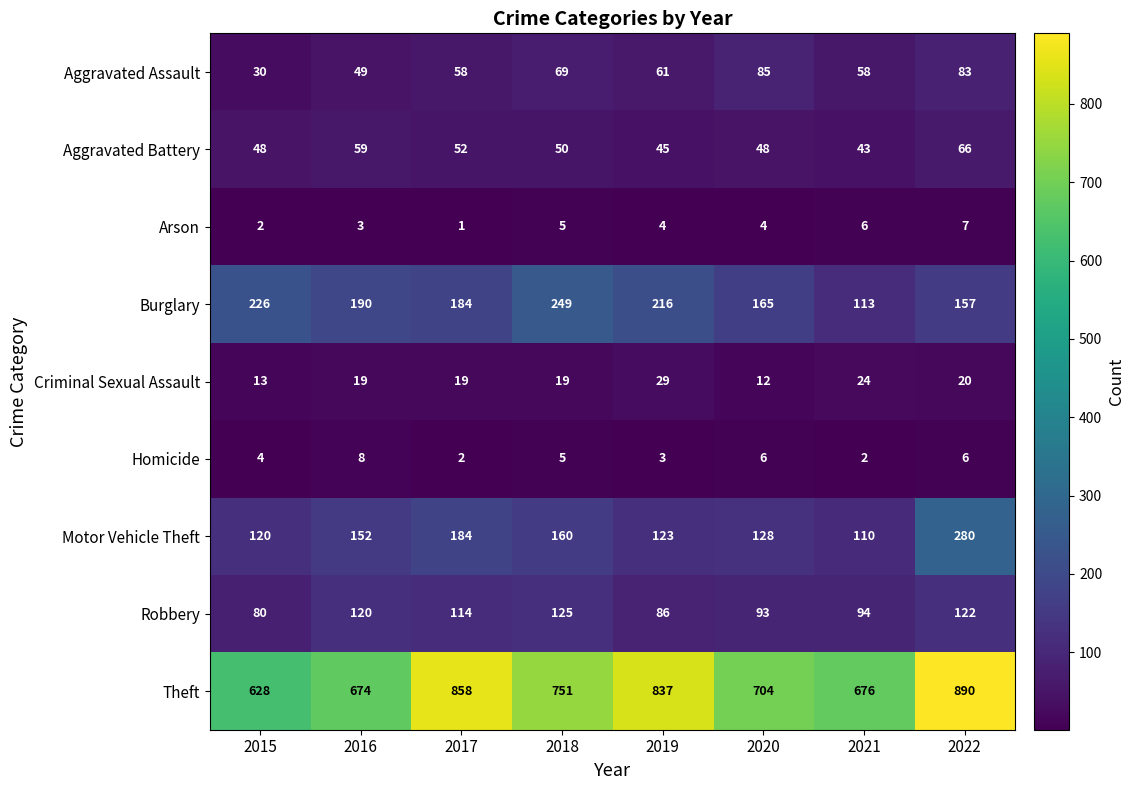

Rank the categories by Theft value from highest to lowest.

2022, 2017, 2019, 2018, 2020, 2021, 2016, 2015